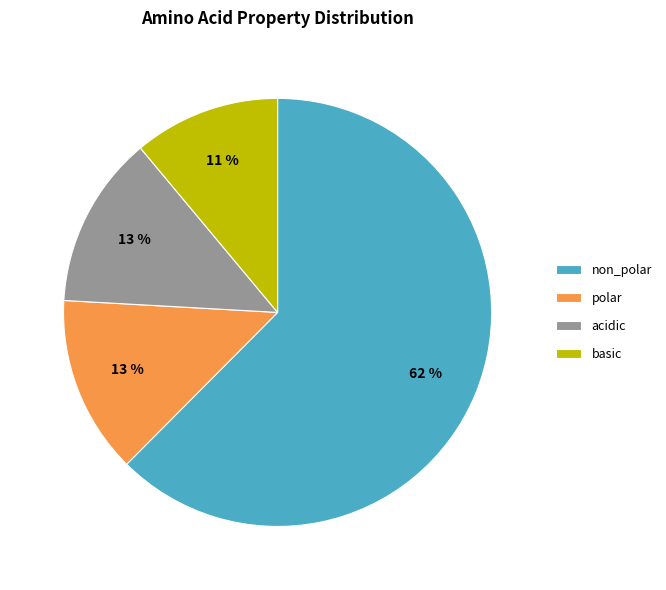

Is it true that non_polar is 50% of the pie?

False